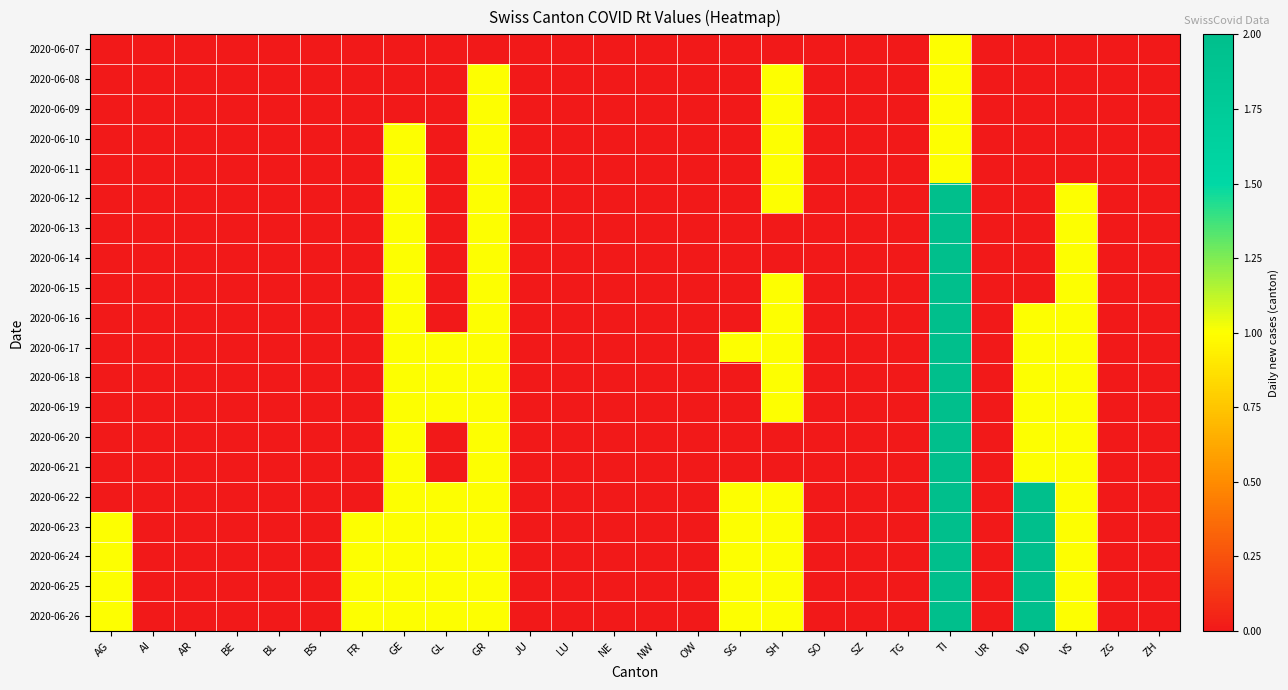

Which category has the lowest value across all series?

AG